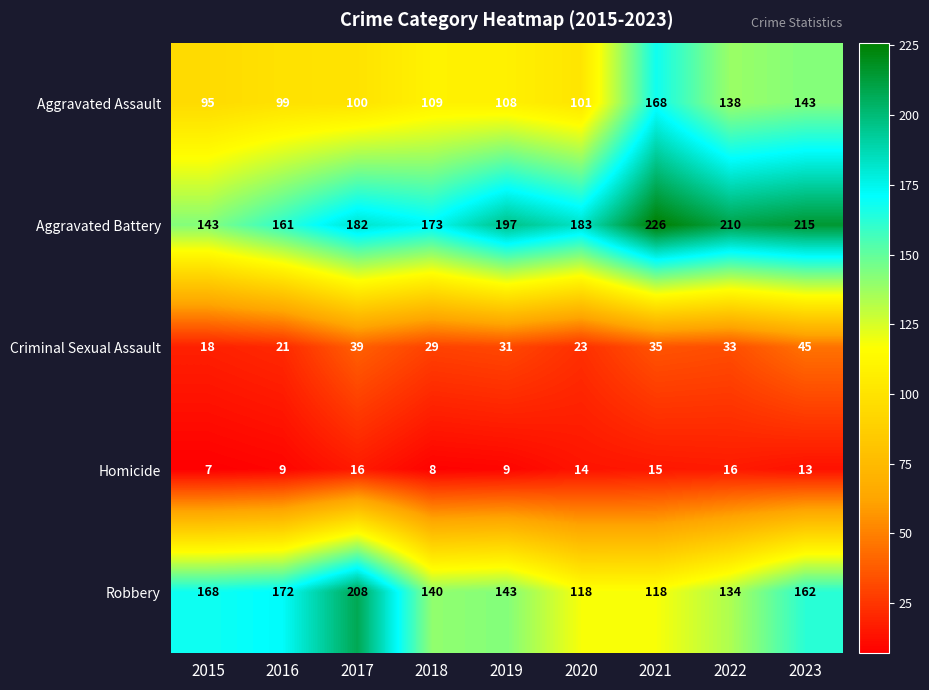

Which series has the widest spread of values?

Robbery